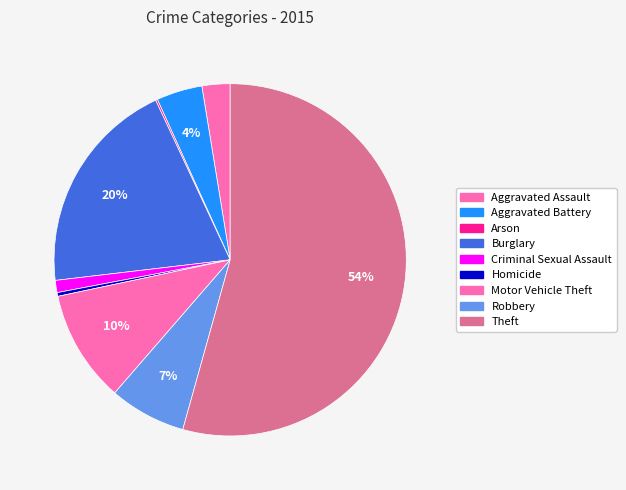

How many segments does this pie chart have?

9